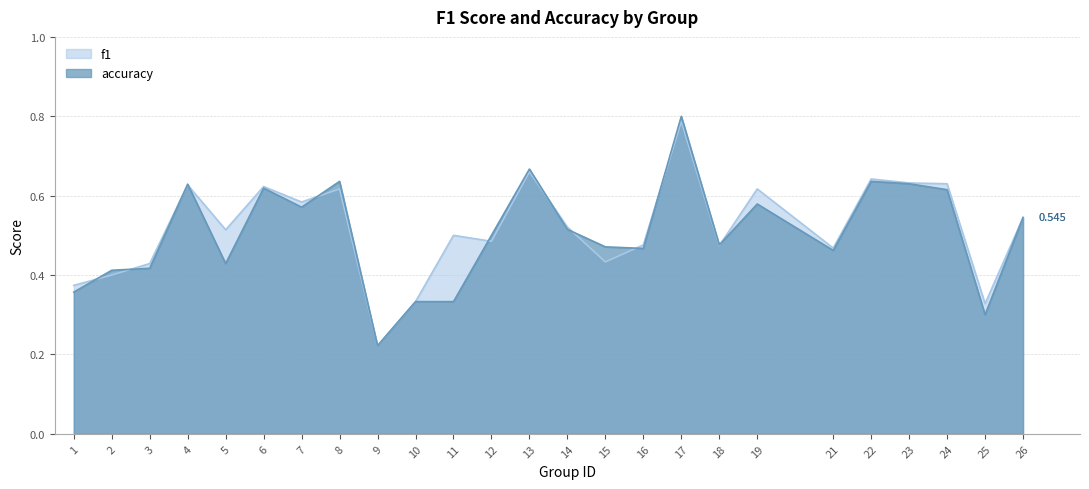

At which category is the sum across all series the highest?

17